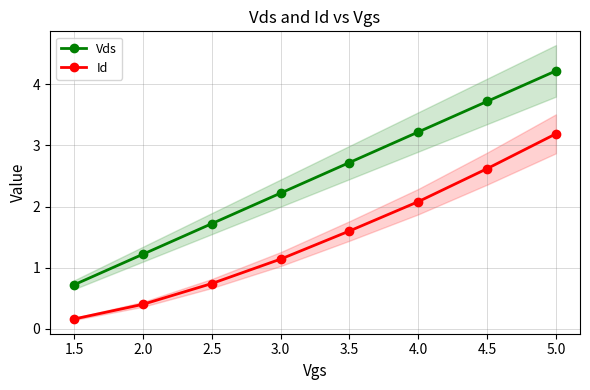

What is the value of the Vds point at the 8th from the left?

4.2